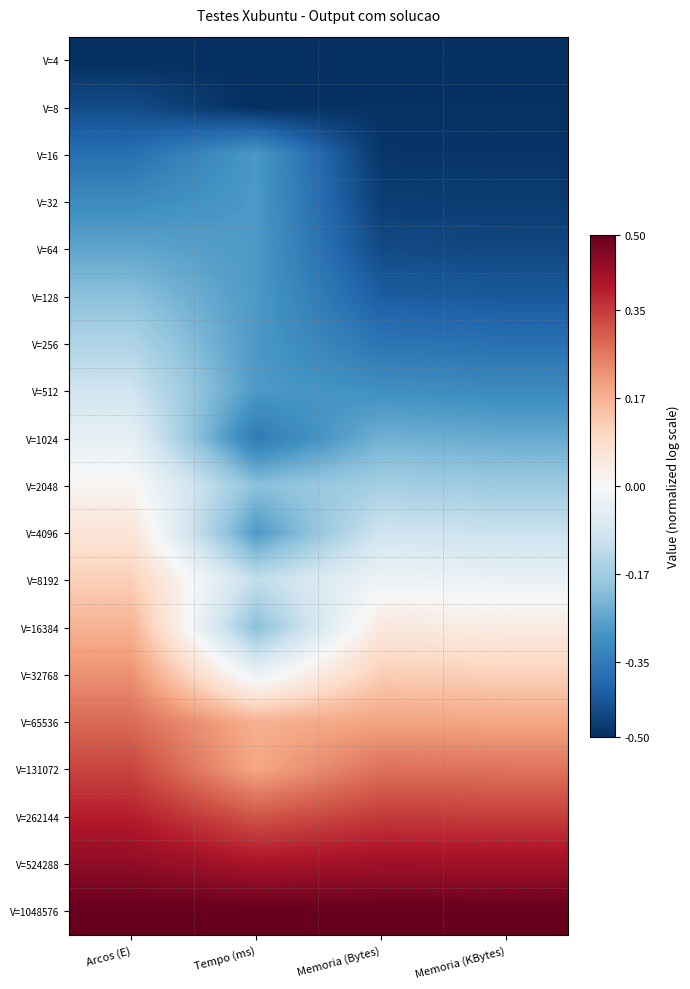

Which label corresponds to the smallest value in the chart?

Arcos (E)